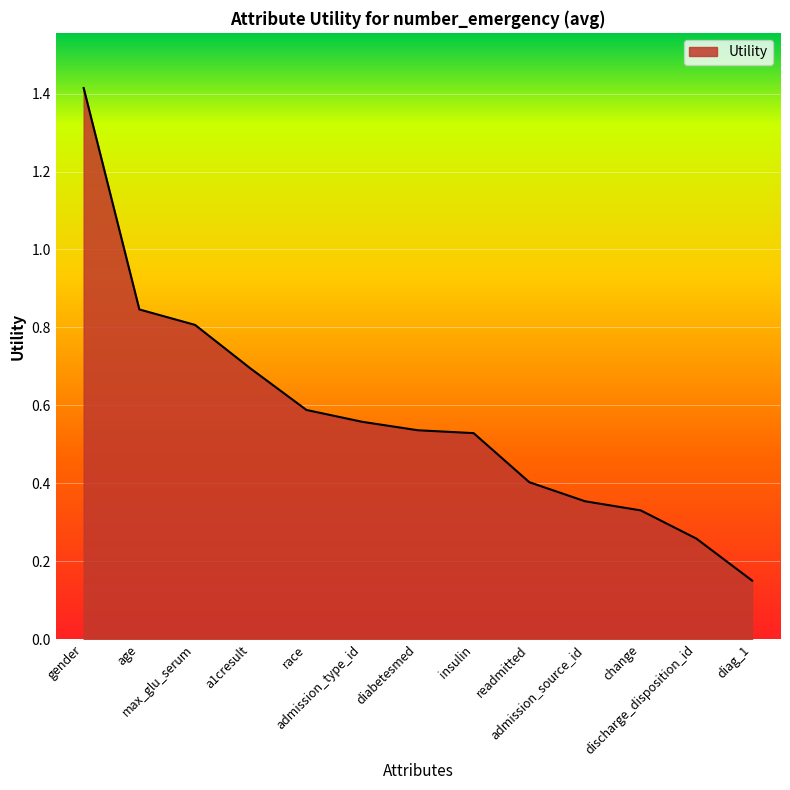

Count the number of data series in this chart.

1